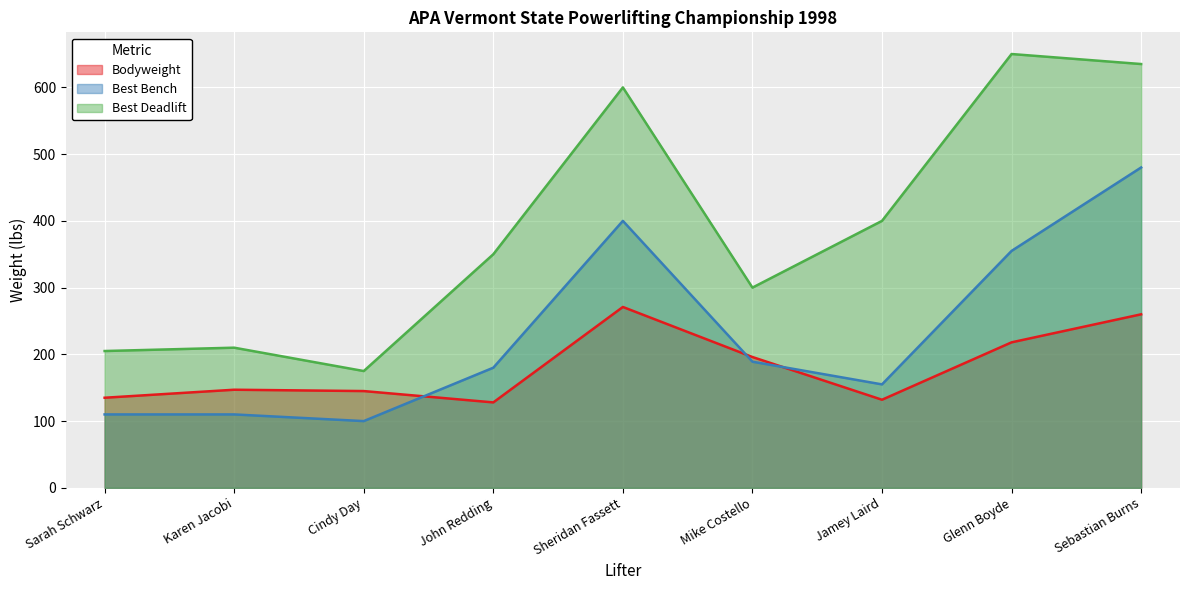

What is the label of the 7th point from the right?

Cindy Day